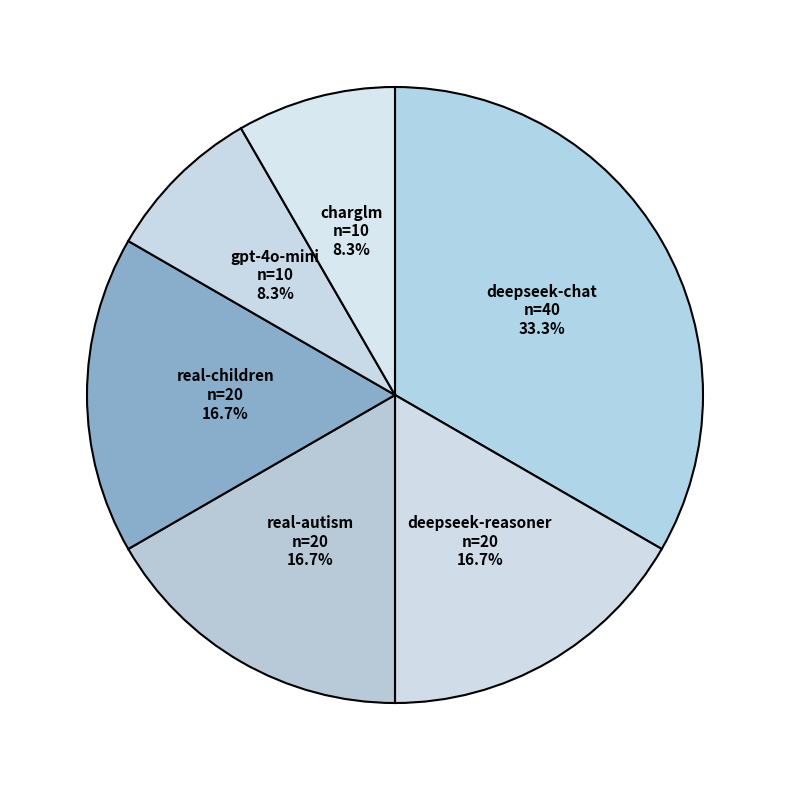

Approximately how many times larger is the value at deepseek-chat compared to deepseek-reasoner?

2.0